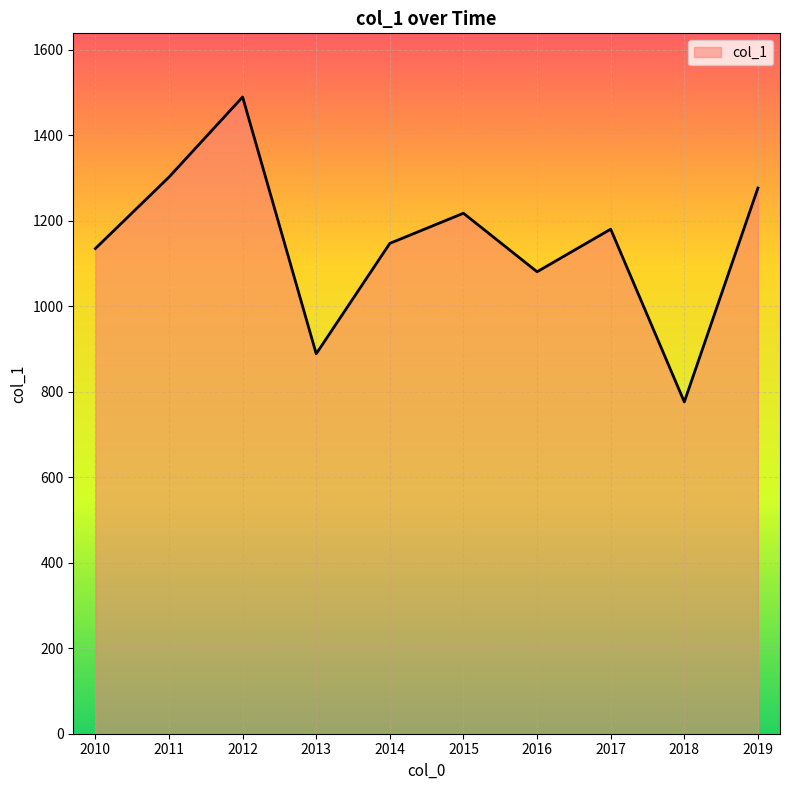

What is the difference between the maximum and minimum values?

713.0